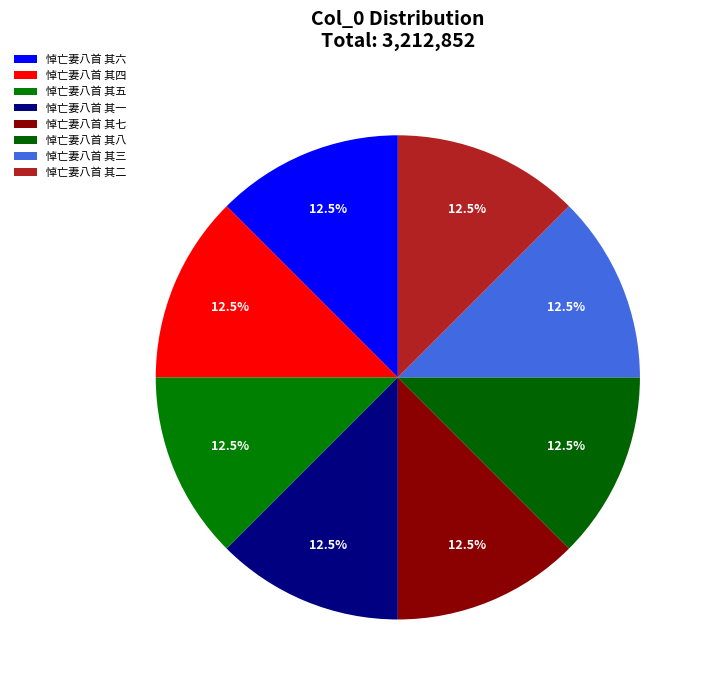

Which has a higher value, 悼亡妻八首 其五 or 悼亡妻八首 其三?

悼亡妻八首 其五